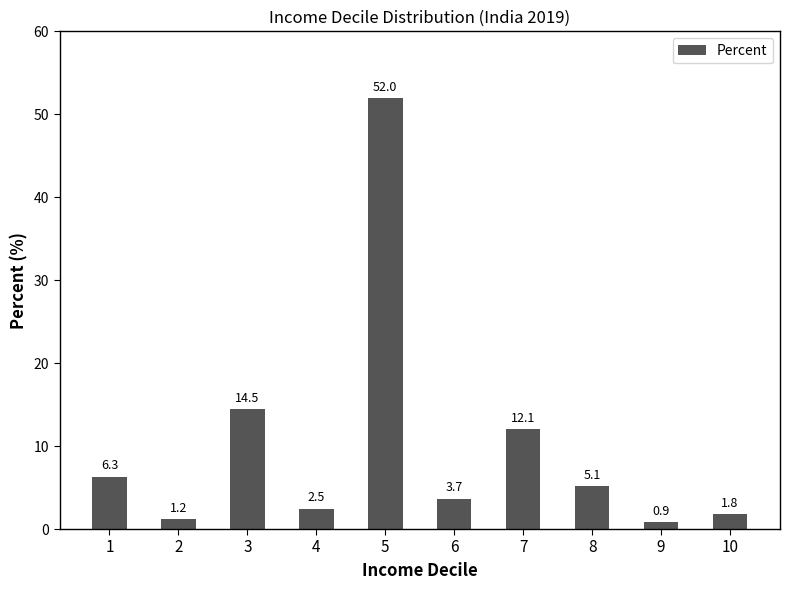

Is it true that the value at 9 is 0.9?

True